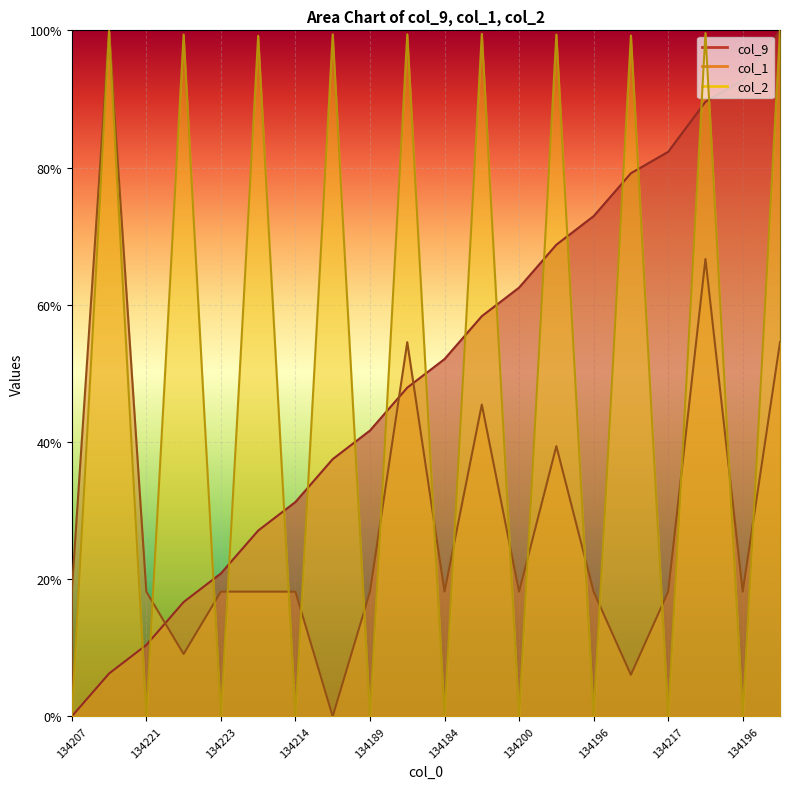

At which category is the sum across all series the highest?

134217